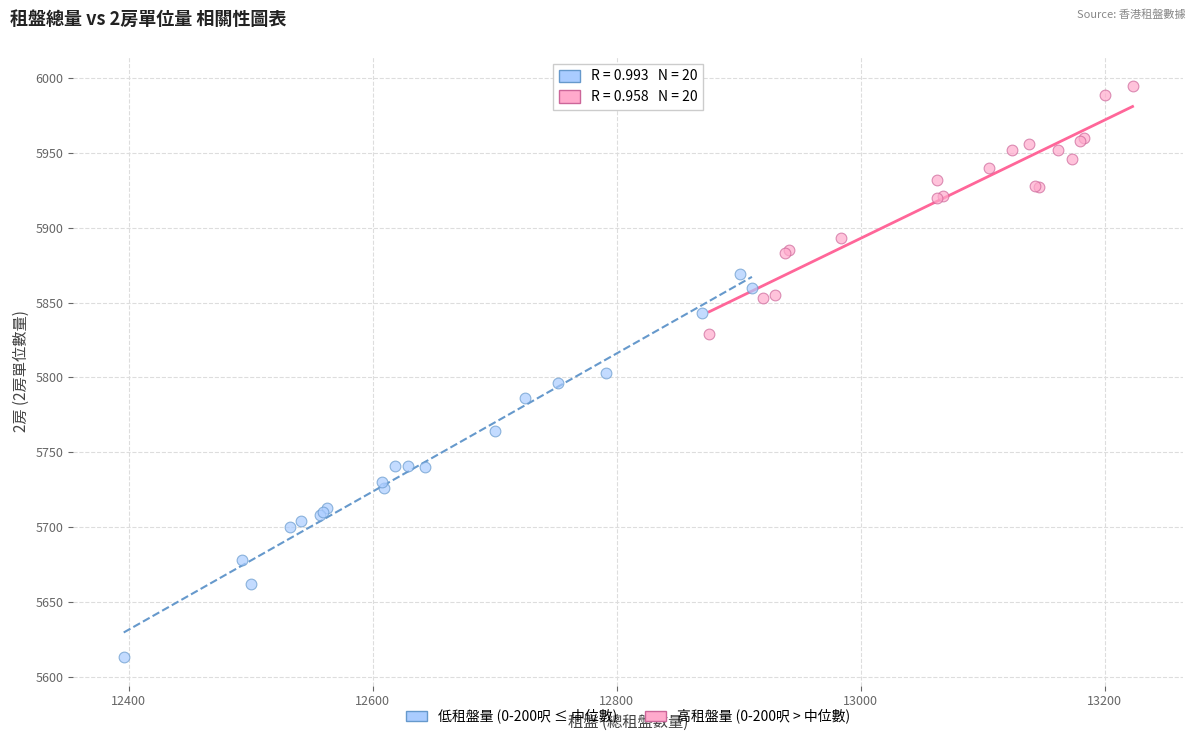

Which series reaches the minimum Y coordinate?

低租盤量 (0-200呎 ≤ 中位數)